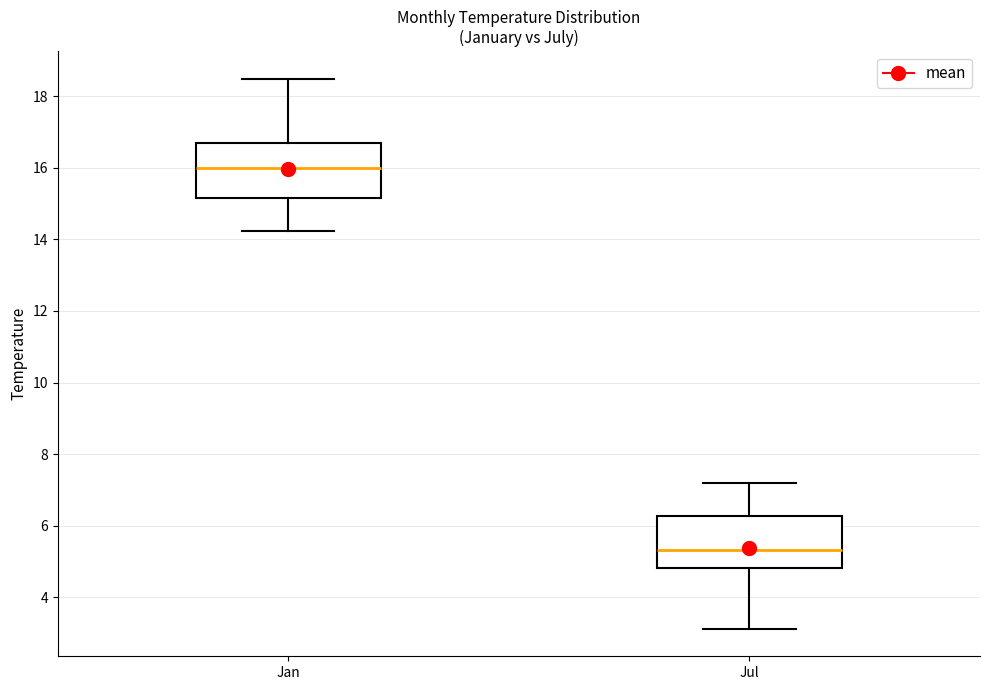

Which box has the lowest median line?

Jul